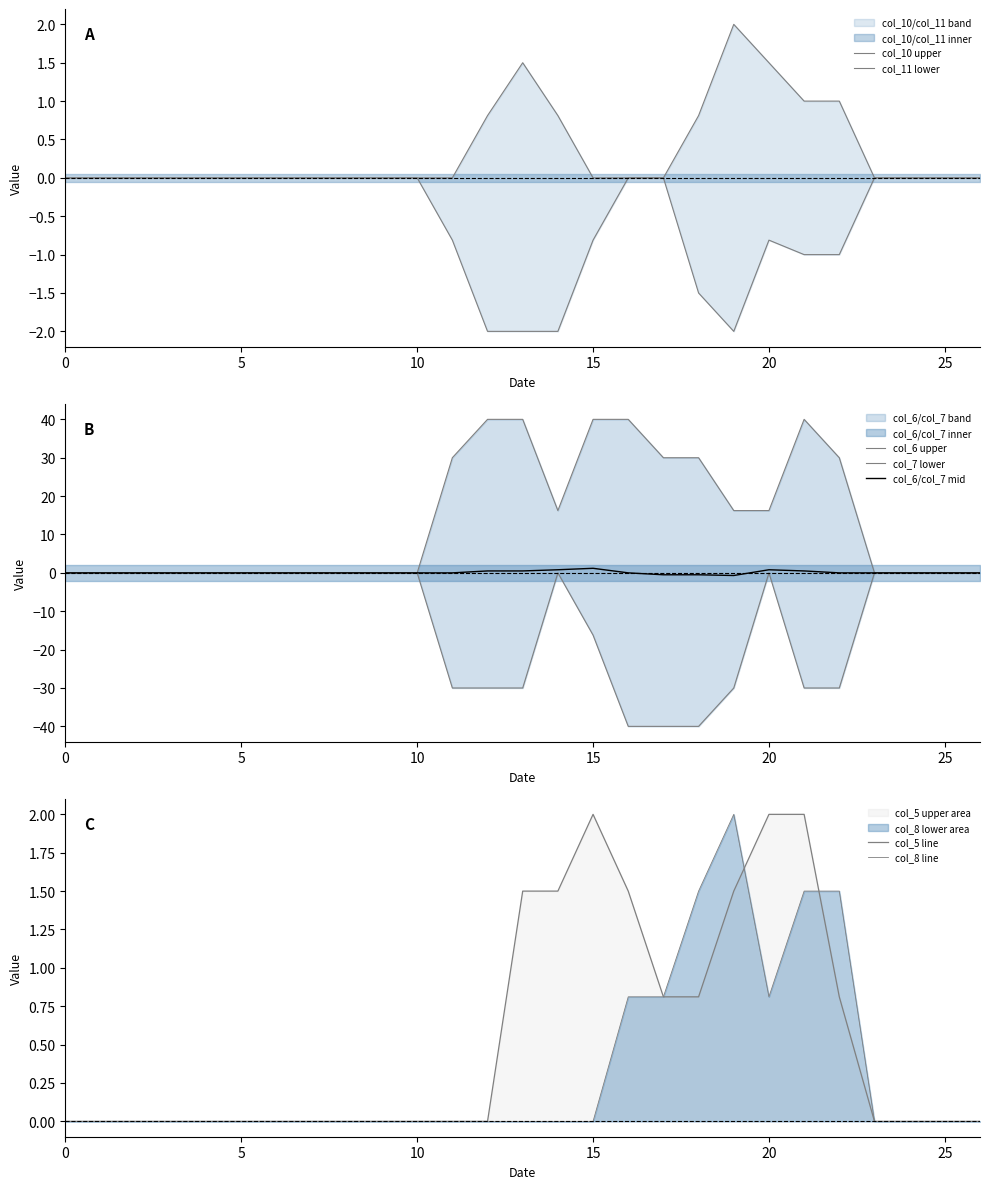

How many data points does each series have?

27